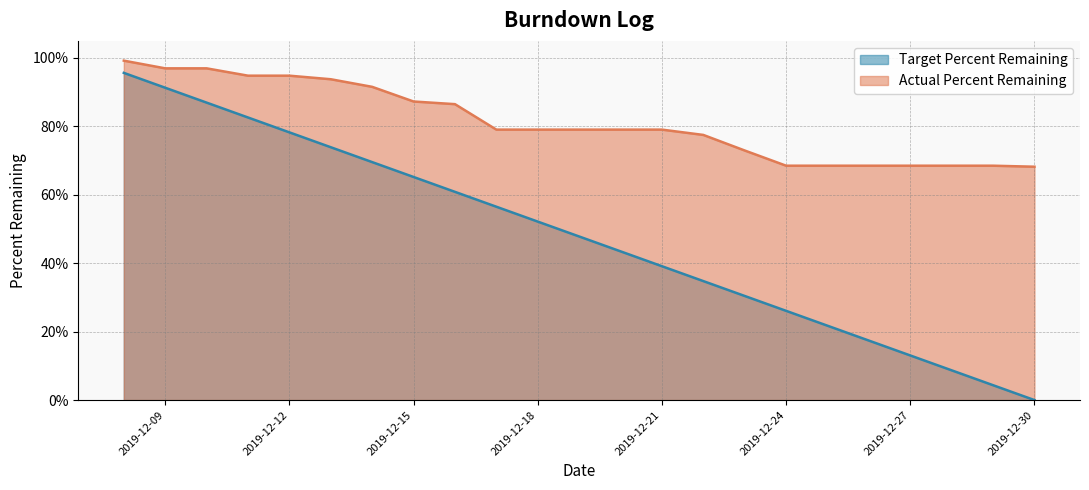

Rank the categories by Target Percent Remaining value from highest to lowest.

2019-12-08, 2019-12-09, 2019-12-10, 2019-12-11, 2019-12-12, 2019-12-13, 2019-12-14, 2019-12-15, 2019-12-16, 2019-12-17, 2019-12-18, 2019-12-19, 2019-12-20, 2019-12-21, 2019-12-22, 2019-12-23, 2019-12-24, 2019-12-25, 2019-12-26, 2019-12-27, 2019-12-28, 2019-12-29, 2019-12-30